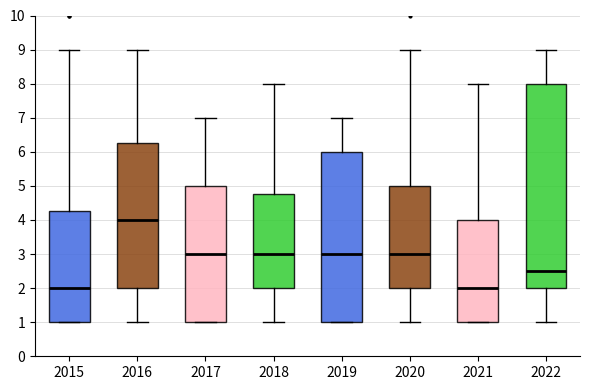

Where does the upper whisker of the box at x = 2018 end on the y-axis? The values are not printed on the chart, so give them approximately, as read against the axis.

8.0